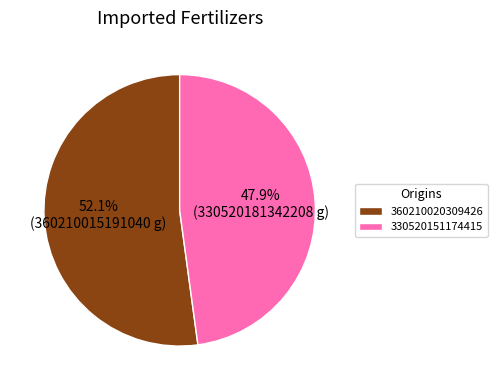

How many segments does this pie chart have?

2